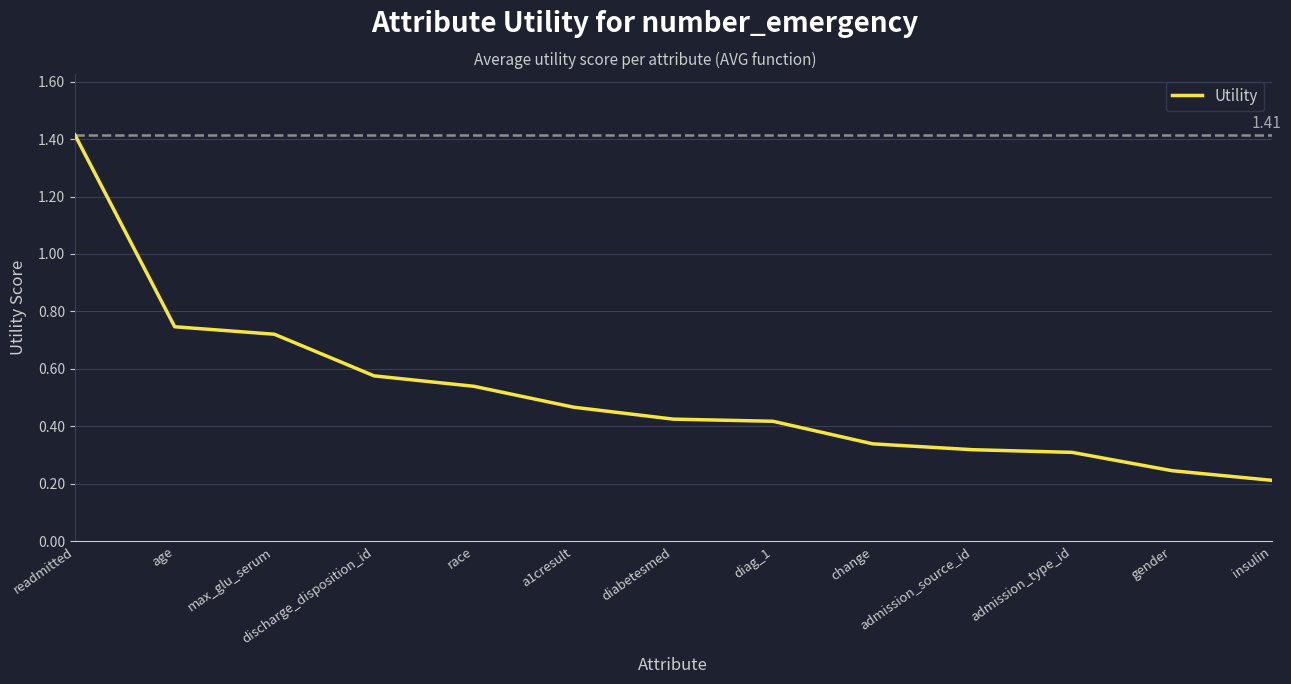

What is the difference between the maximum and minimum values?

1.2